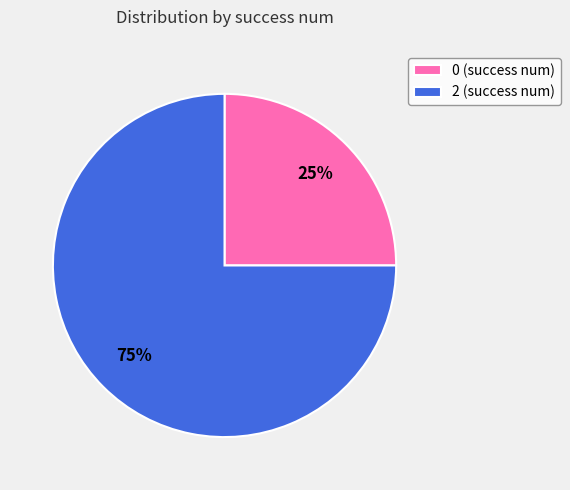

To the nearest percent, what is the difference between the 2 and 0 slice percentages?

50%